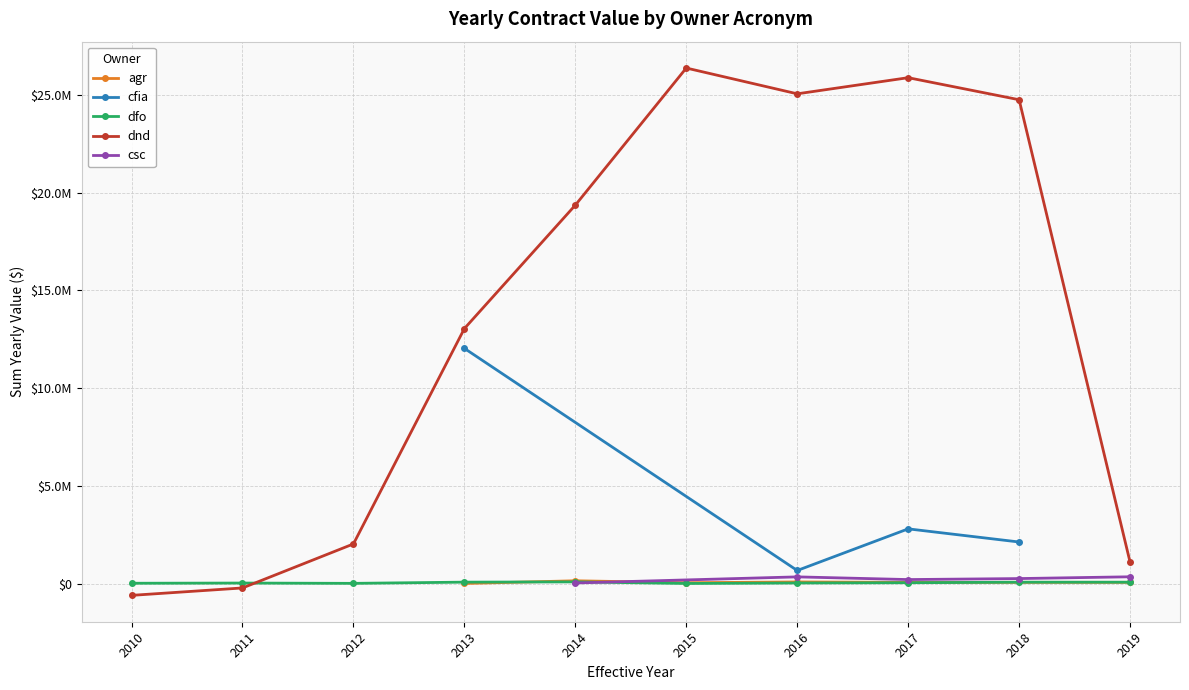

Is this an area chart (filled region under the line)?

No